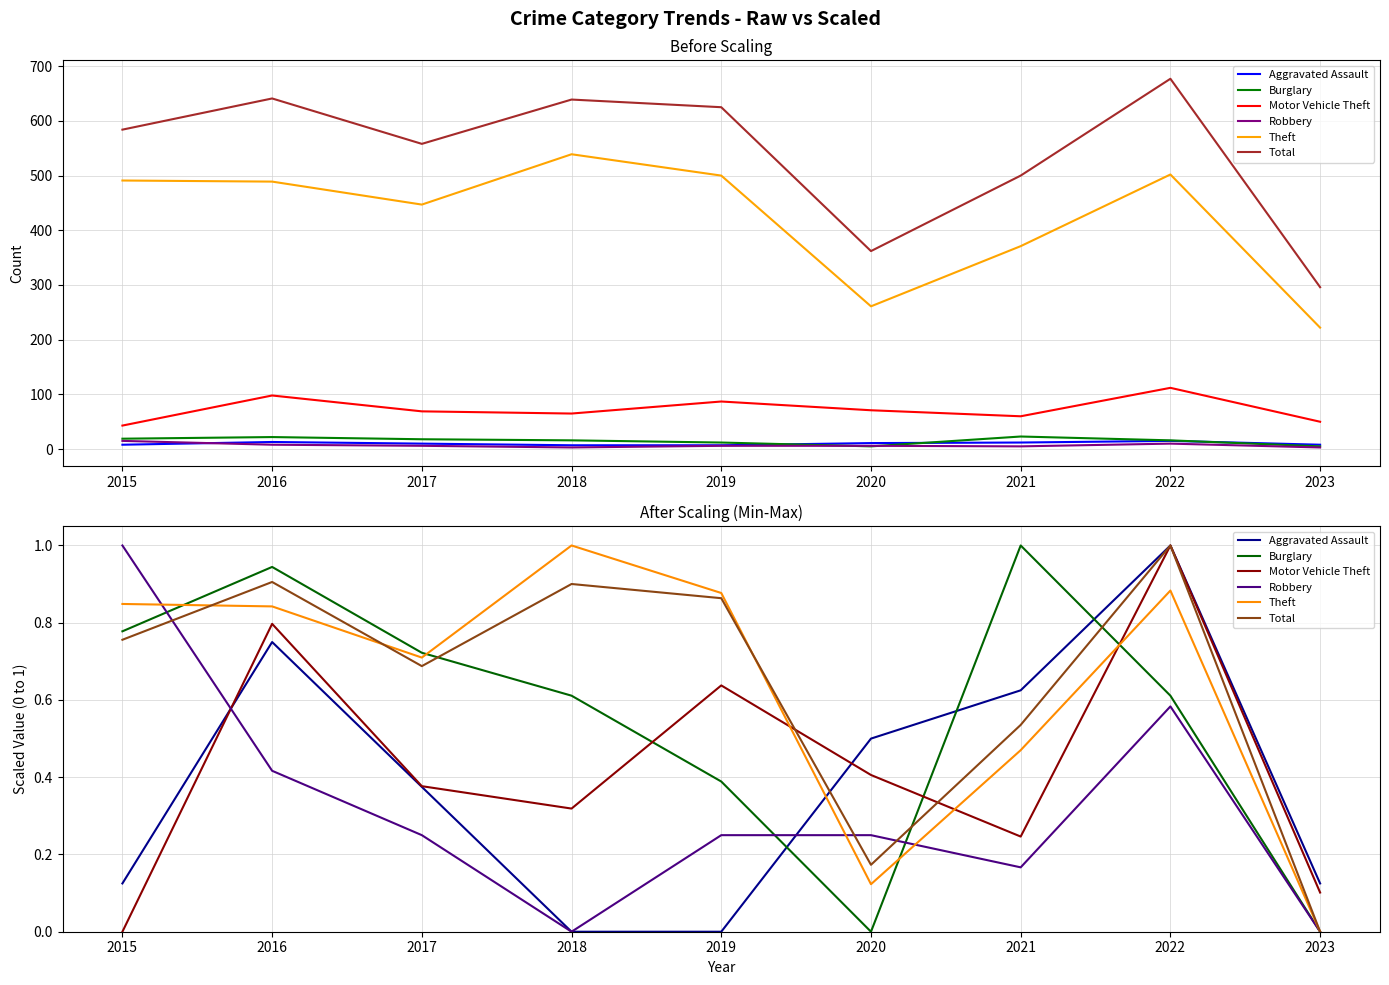

Rank the series at 2018 from lowest to highest value.

Aggravated Assault, Robbery, Motor Vehicle Theft, Burglary, Total, Theft